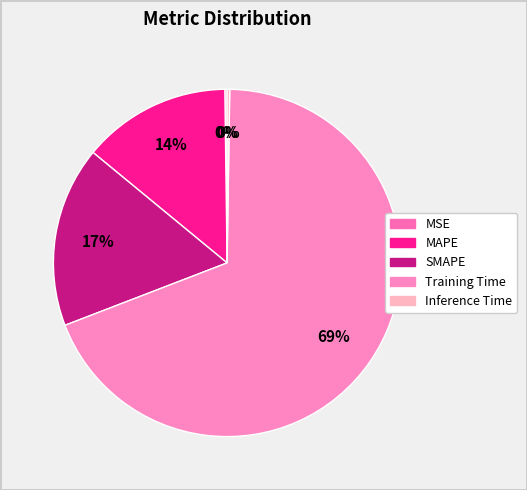

Which category has the smallest portion of the pie?

MSE